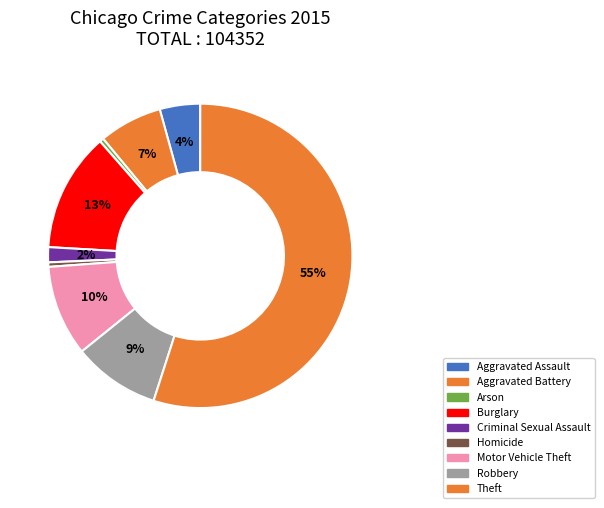

True or false: Arson accounts for 0% of the total.

True